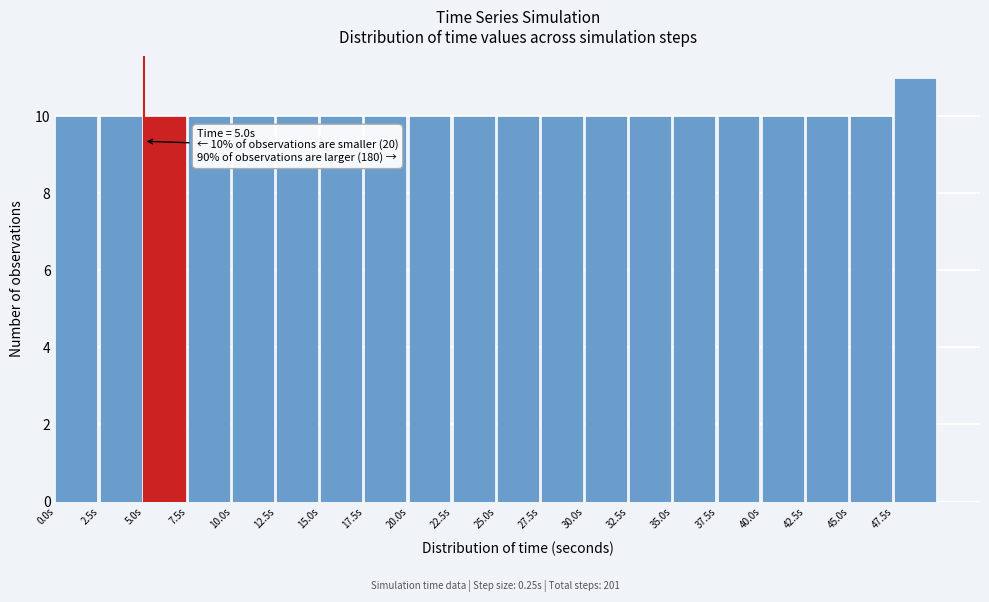

Which range on the x-axis has the tallest bar?

47.5 to 50.0